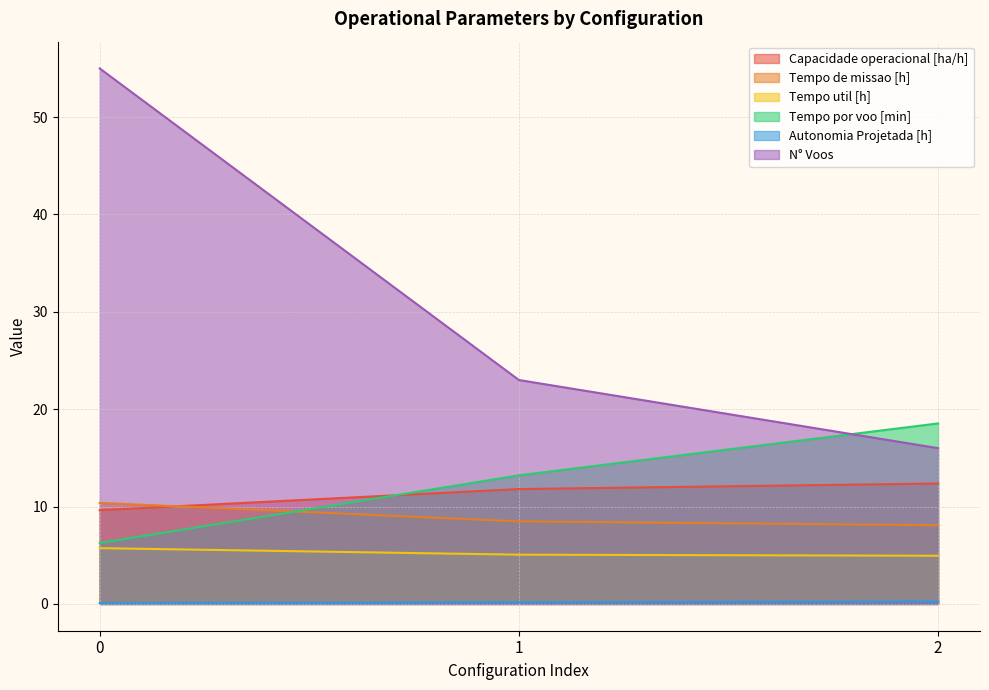

At 1, list the series in order from smallest to largest.

Autonomia Projetada [h], Tempo util [h], Tempo de missao [h], Capacidade operacional [ha/h], Tempo por voo [min], N° Voos